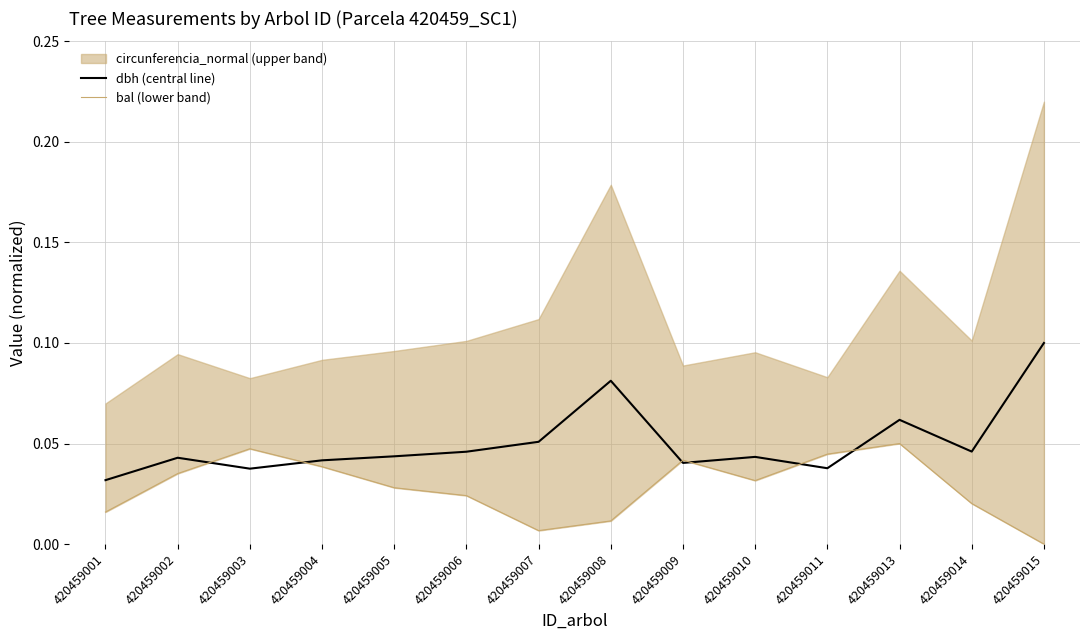

Where is dbh (central line) nearest to the value 0?

420459001